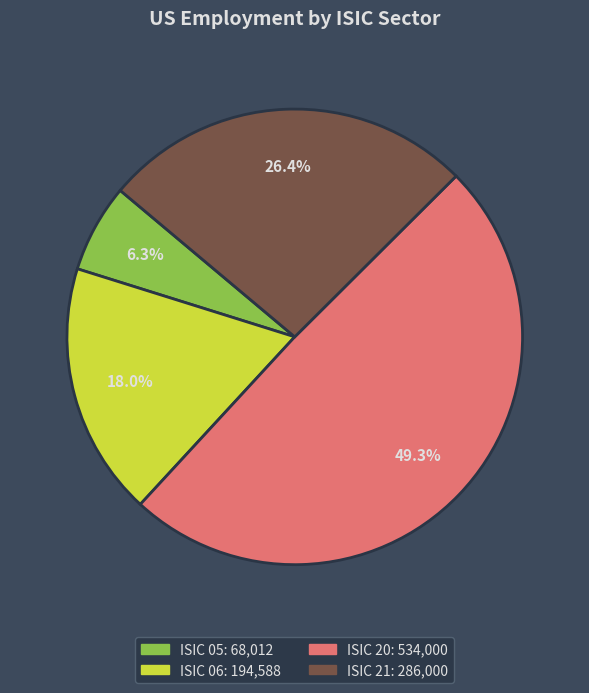

How many segments does this pie chart have?

4